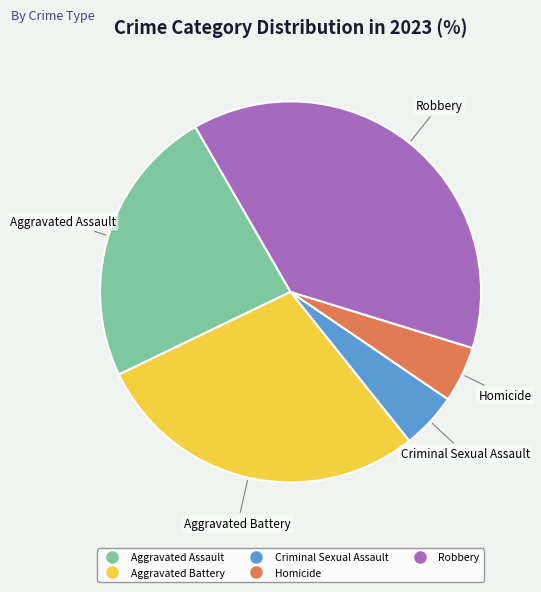

Which slice is the largest?

Robbery